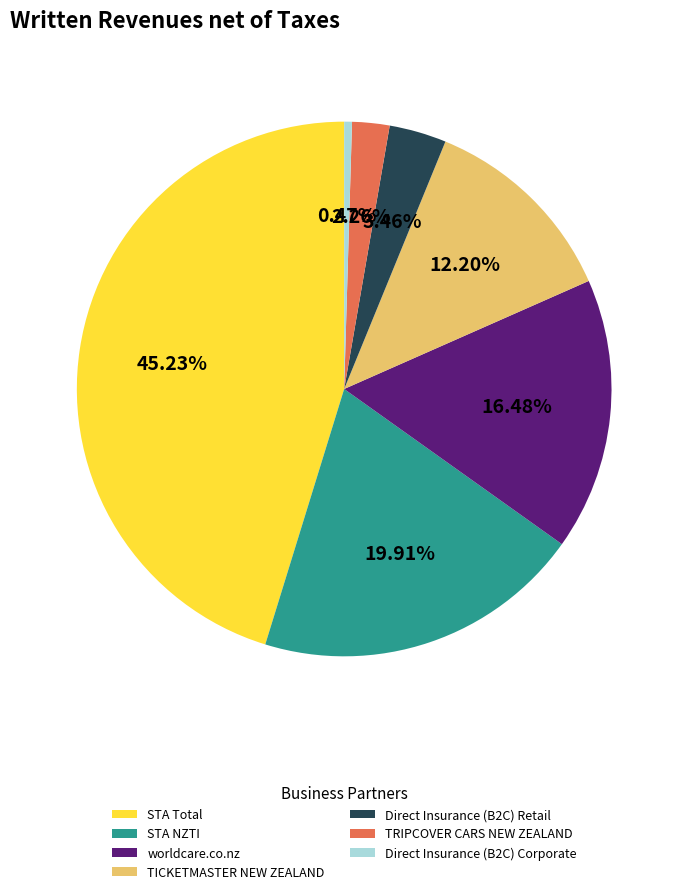

To the nearest percent, what is the difference between the TICKETMASTER NEW ZEALAND and TRIPCOVER CARS NEW ZEALAND slice percentages?

10%